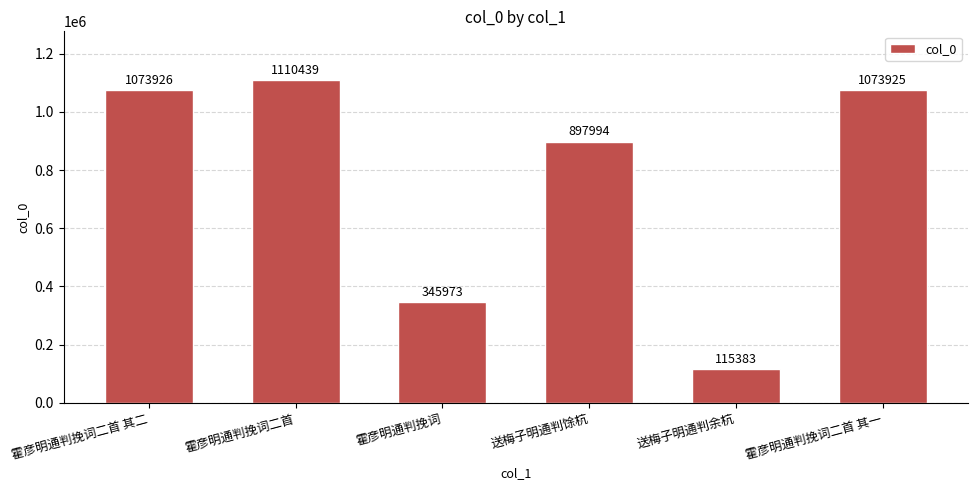

What is the value of the 6th bar from the left?

1073925